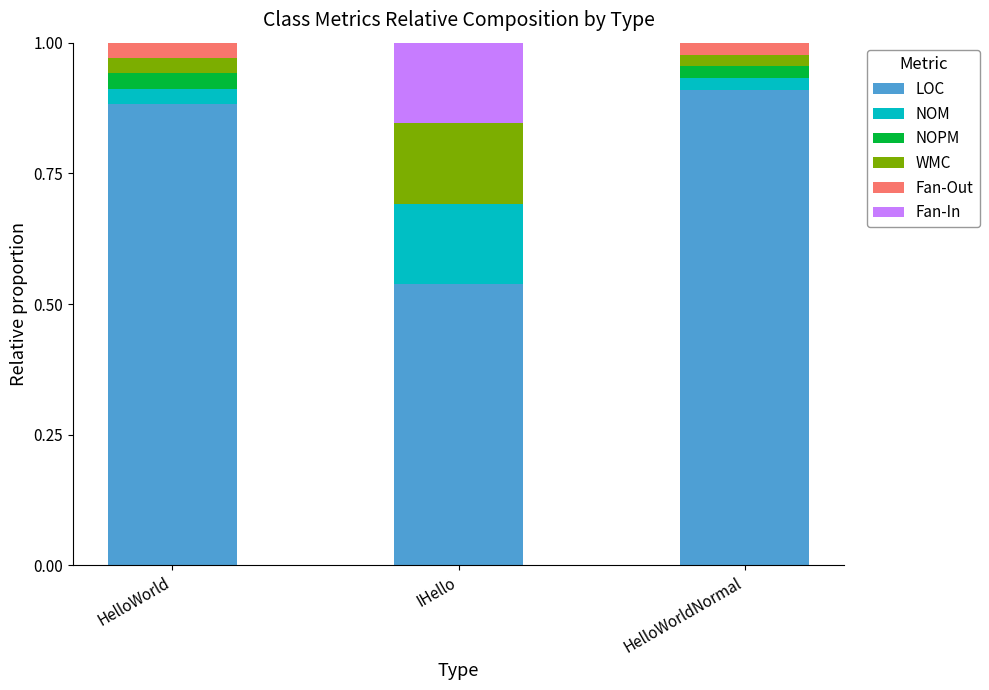

Does the chart contain stacked bars?

Yes